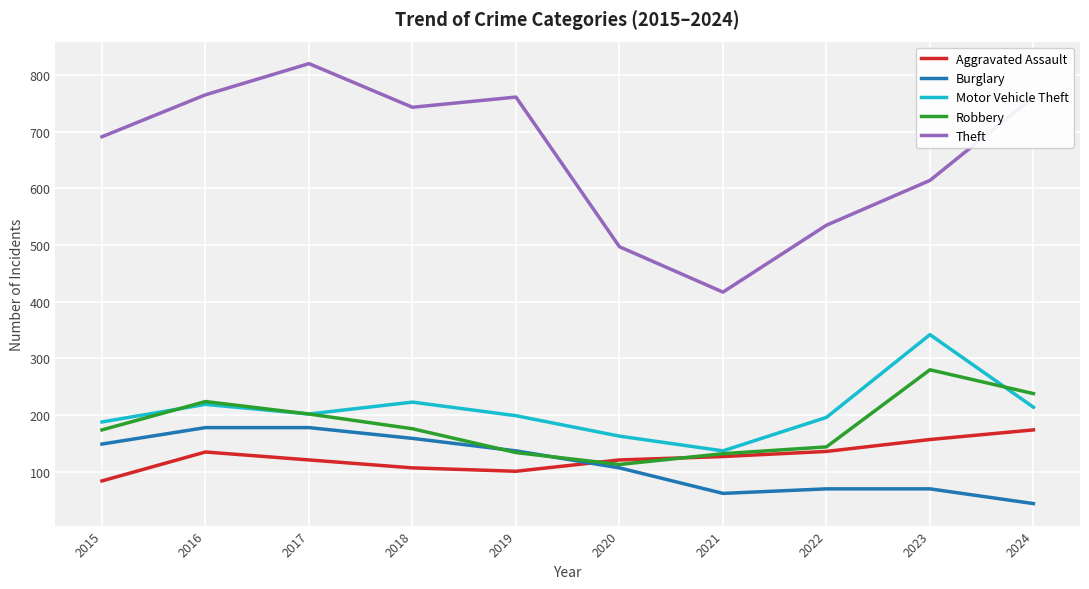

Which category has the lowest value in the Theft series?

2021